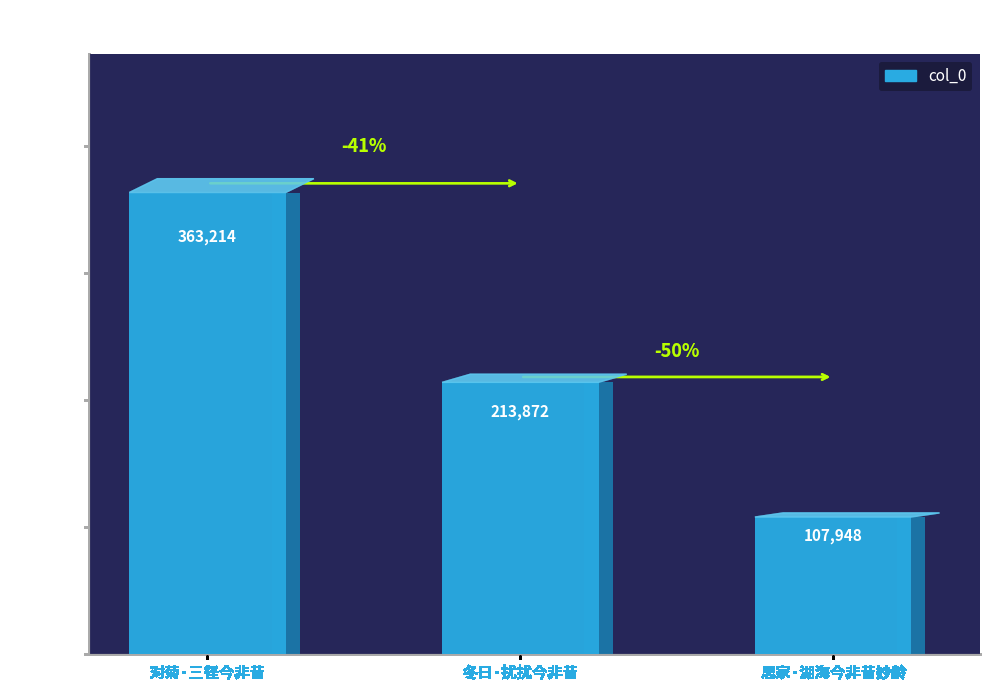

List the labels in order of value, smallest first.

思家·湖海今非昔妙龄, 冬日·扰扰今非昔, 对菊·三径今非昔